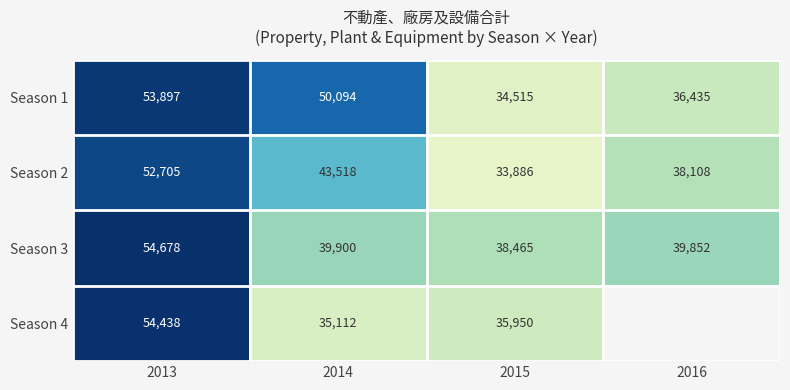

Between 2013 and 2014, which is larger?

2013